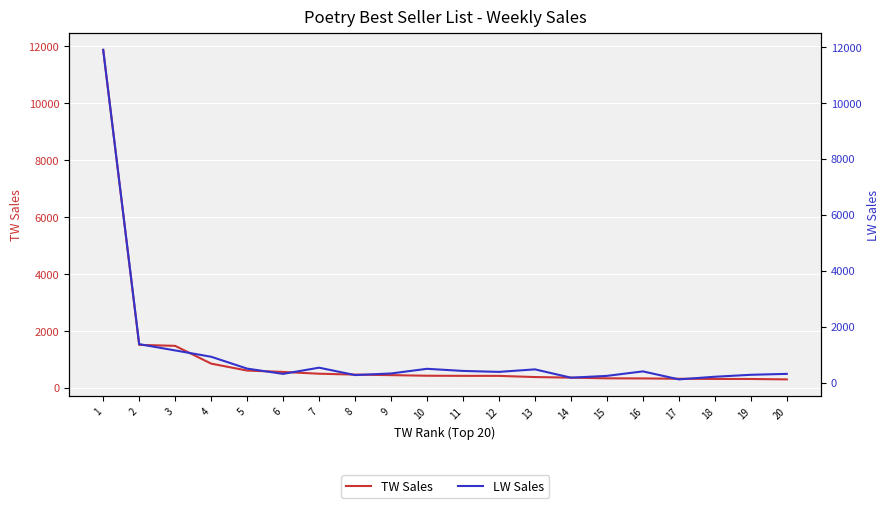

At which category is the sum across all series the highest?

1